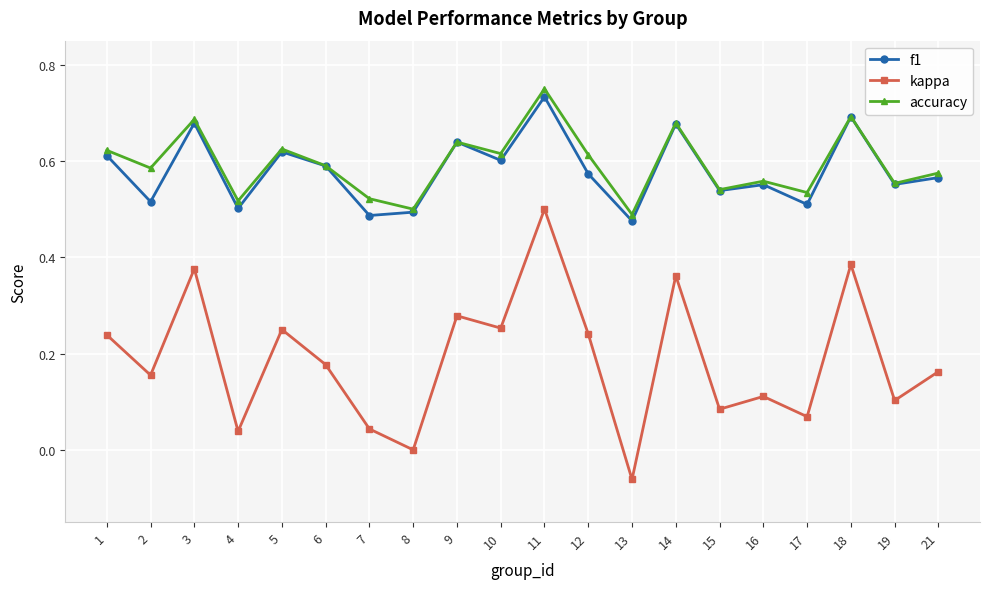

How many categories are shown in the chart?

20